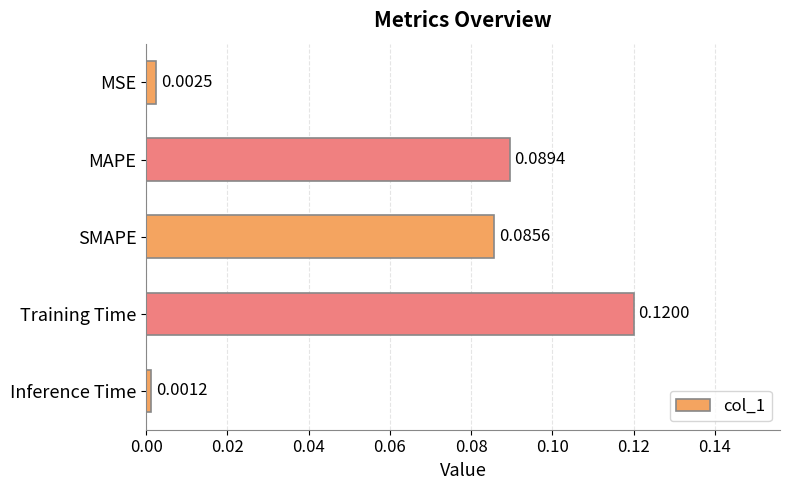

List the labels in order of value, smallest first.

Inference Time, MSE, SMAPE, MAPE, Training Time